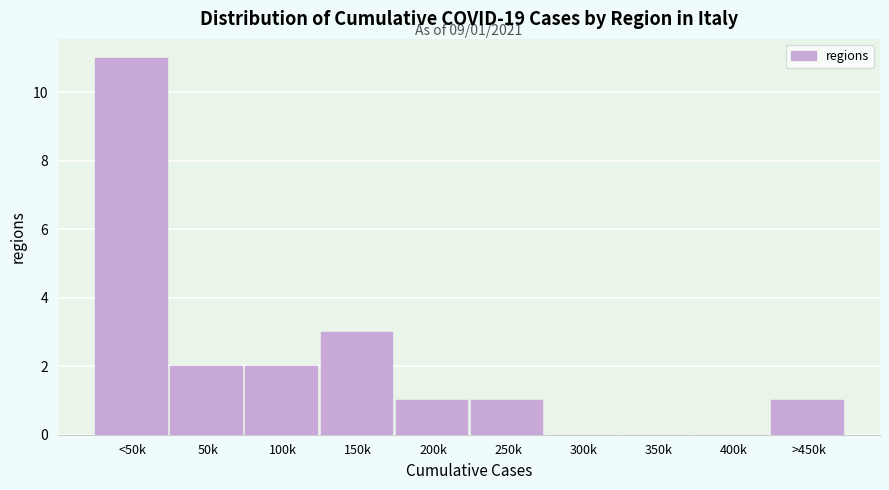

Reading left to right, extract all data points from this chart.

<50k=11	50k=2	100k=2	150k=3	200k=1	250k=1	300k=0	350k=0	400k=0	>450k=1